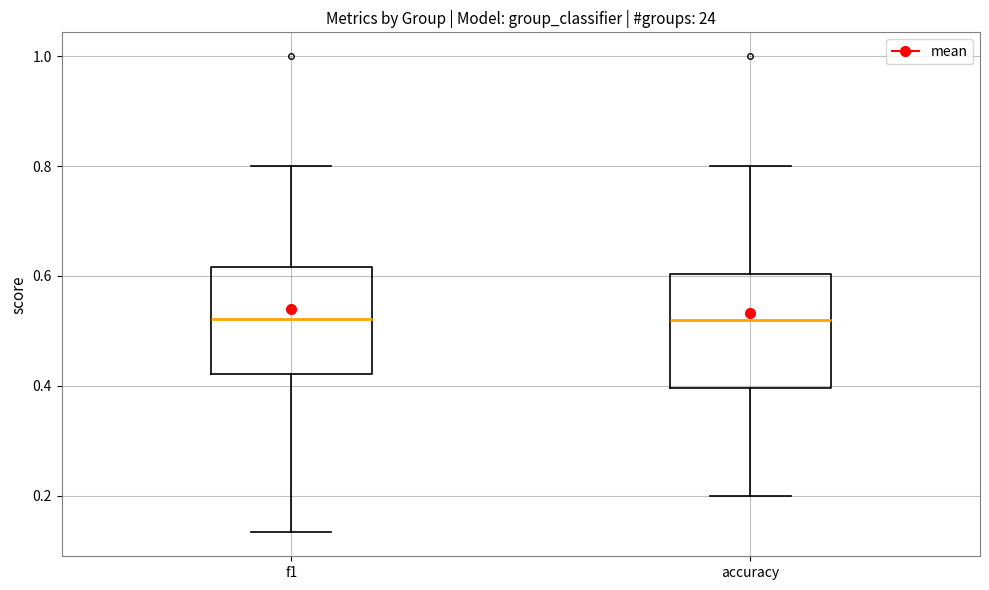

Where does the median line of the box for f1 sit on the y-axis? The values are not printed on the chart, so give them approximately, as read against the axis.

0.52